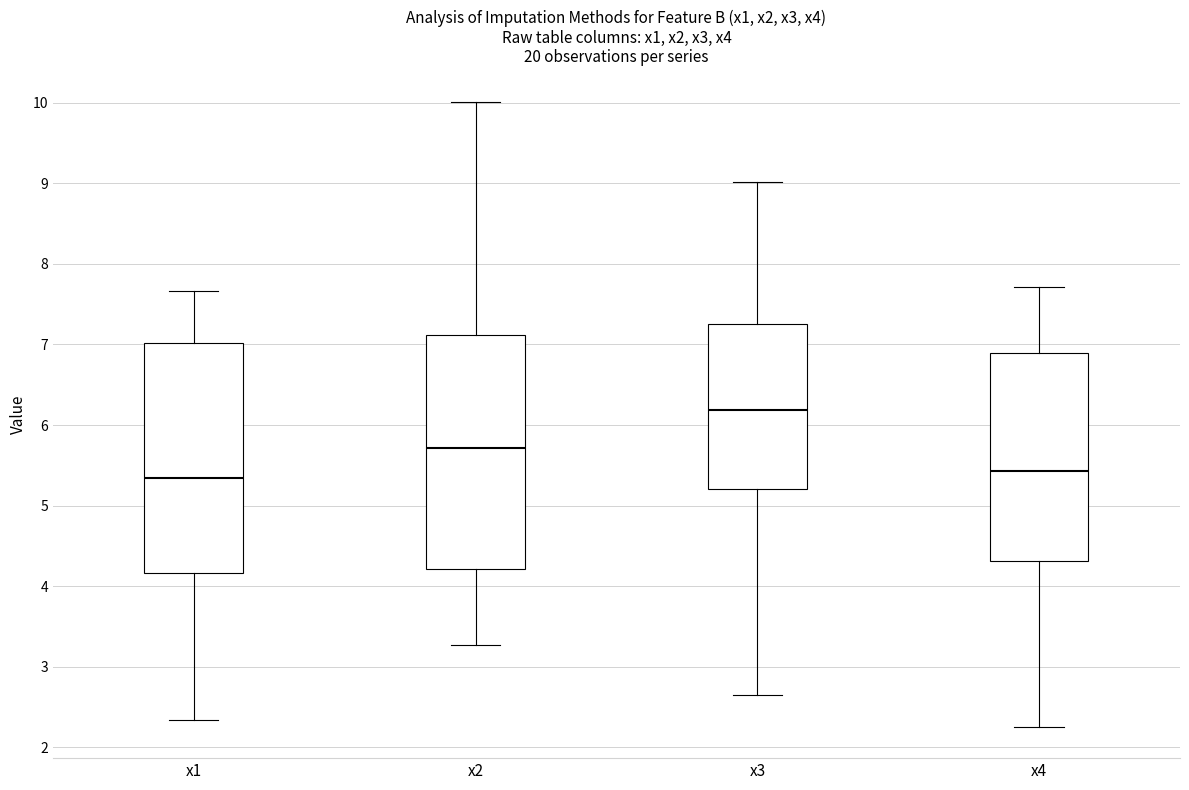

Reading left to right, transcribe this box plot: for each box, give where its median line is, the range the box spans, and where its two whiskers end, as read against the y-axis. The values are not printed on the chart, so give them approximately, as read against the axis.

x1: median 5.3, box 4.2 to 7.0, whiskers 2.3 to 7.7
x2: median 5.7, box 4.2 to 7.1, whiskers 3.3 to 10.0
x3: median 6.2, box 5.2 to 7.3, whiskers 2.6 to 9.0
x4: median 5.4, box 4.3 to 6.9, whiskers 2.3 to 7.7